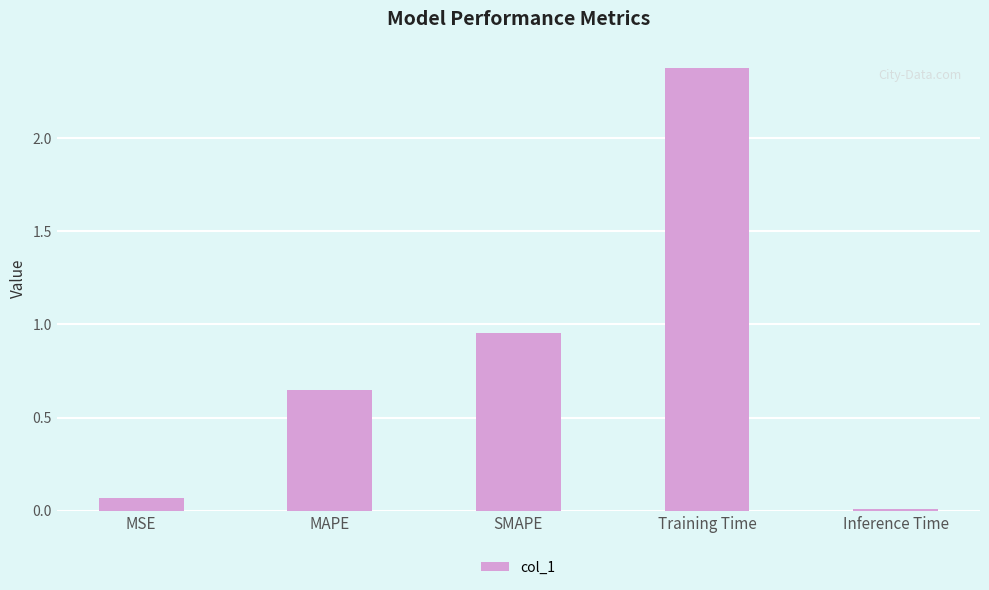

Are the bars horizontal?

No